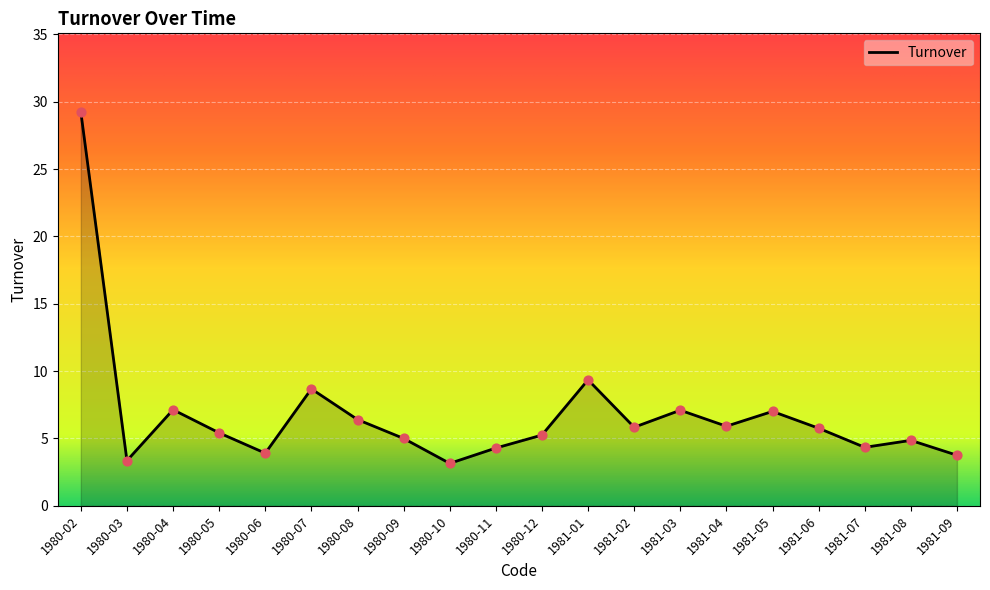

Between 1980-02 and 1980-07, which is larger?

1980-02